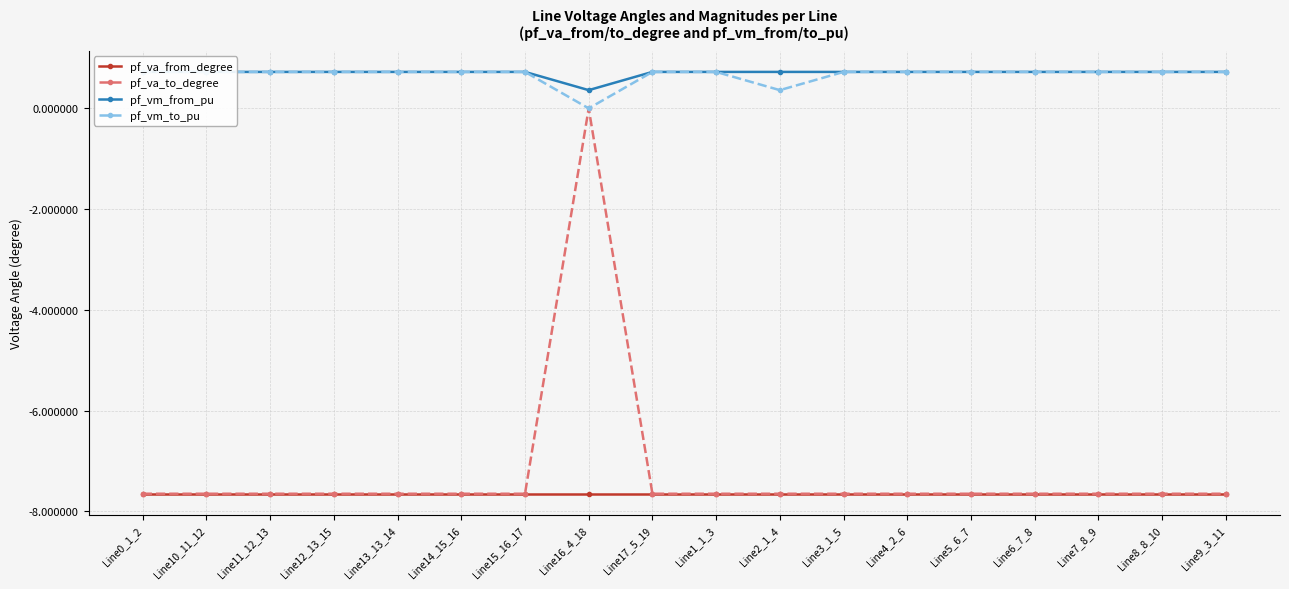

How many lines are shown in the chart?

4